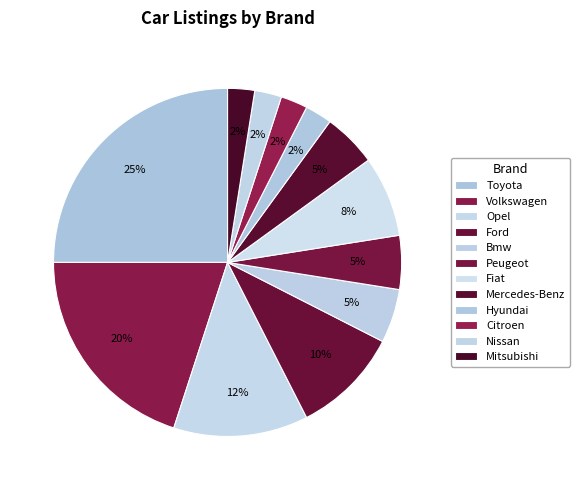

To the nearest percent, what is the difference between the largest and smallest slice percentages?

23%